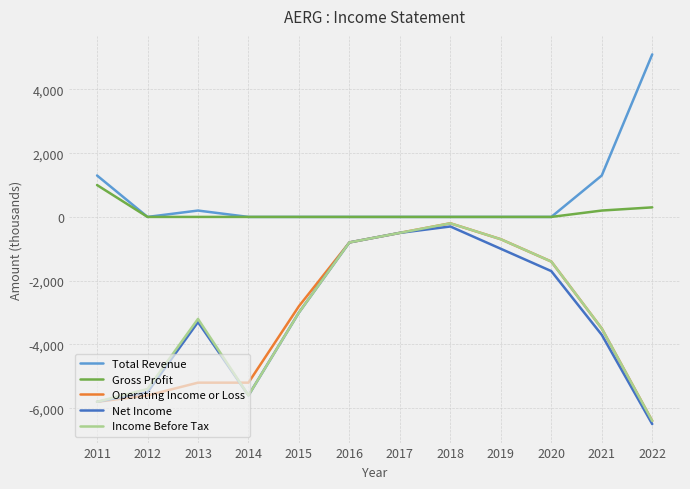

The Income Before Tax series shows -3200 at 2013. True or false?

True